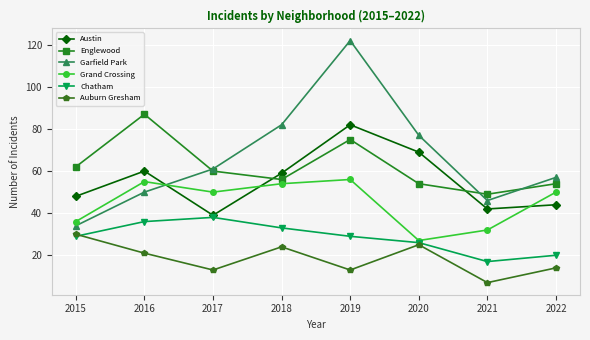

How many data points does each series have?

8